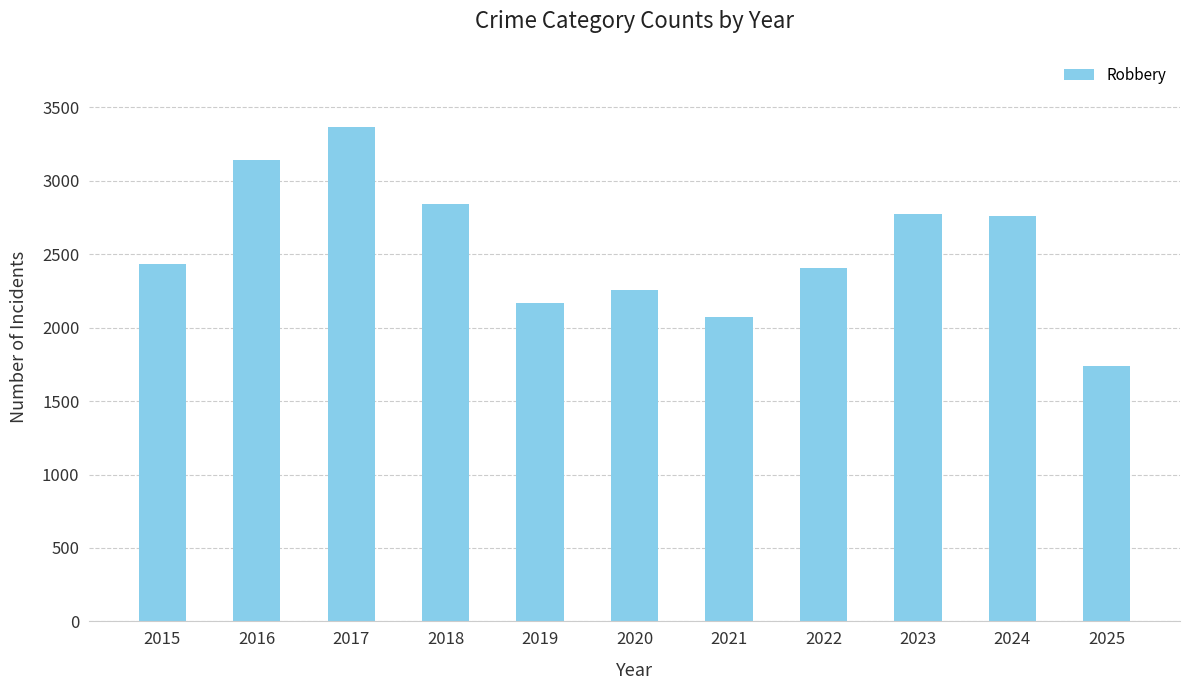

What is the approximate value at 2025?

1736